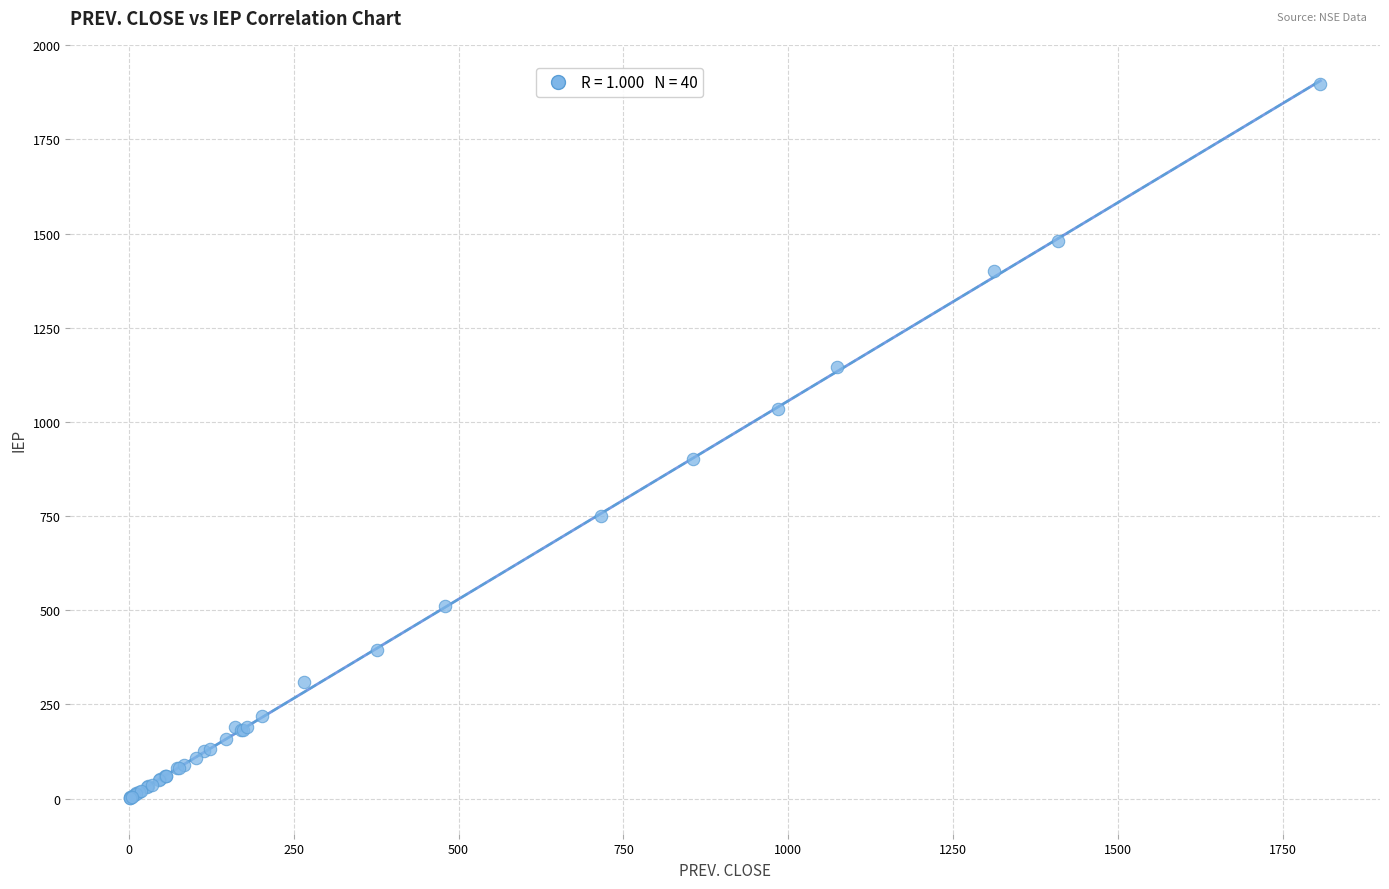

What Y value in the scatter plot is closest to 948?

902.0